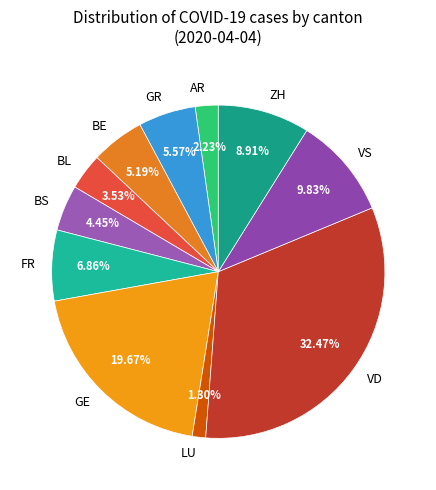

What is the ratio of the value at GR to the value at ZH?

0.6